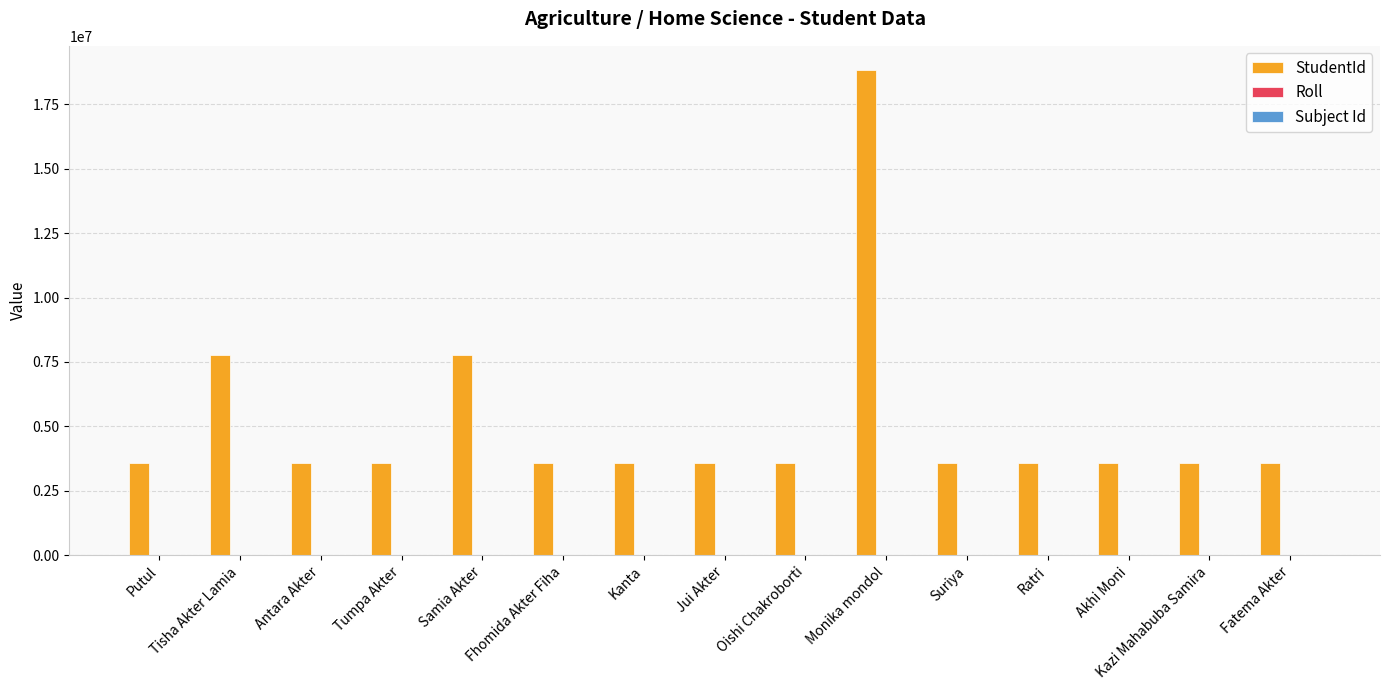

Which series has the largest range (max minus min)?

StudentId